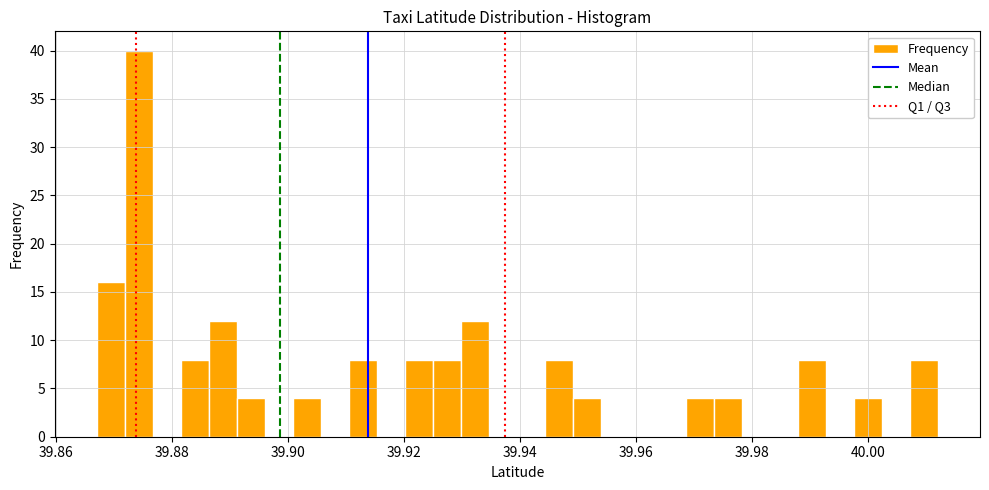

Around what value on the x-axis is the tallest bar? Give the approximate position of its centre, as read against the axis.

39.874